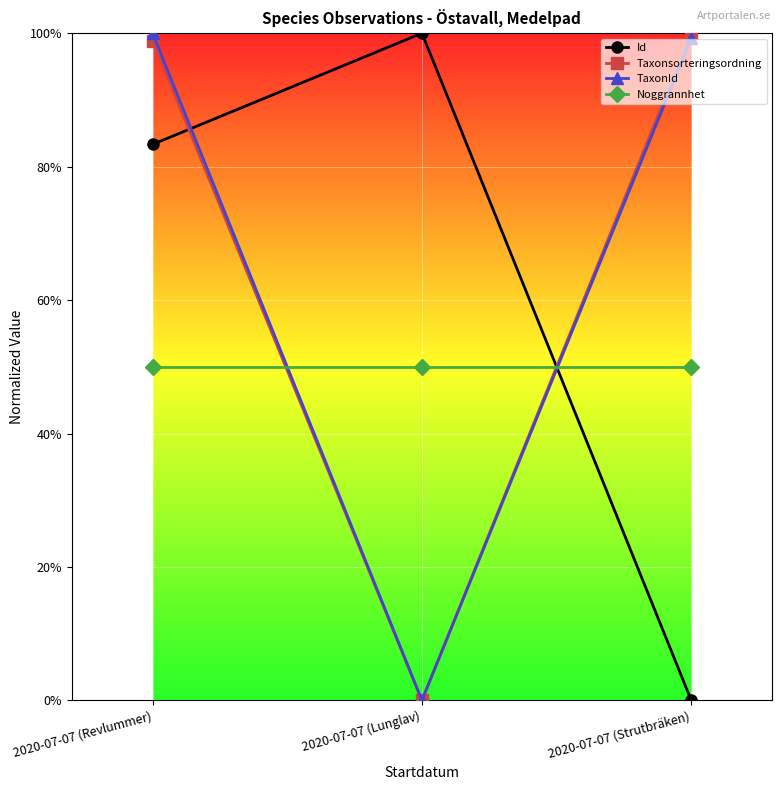

What is the difference between the highest and lowest values at 2020-07-07 (Strutbräken)?

100.0